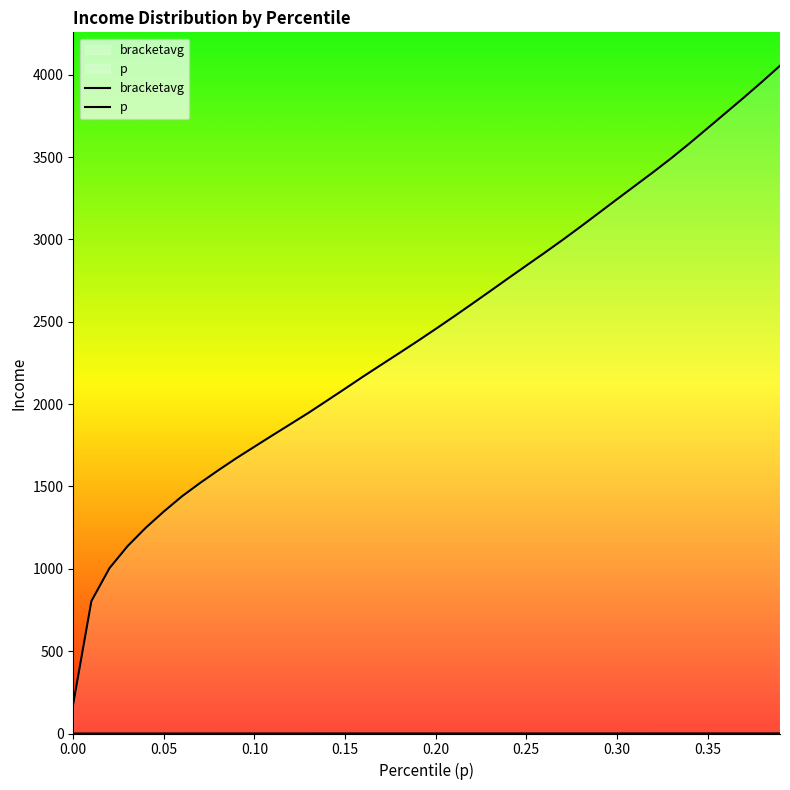

Which series changed the most between 0.15 and 0.35?

bracketavg